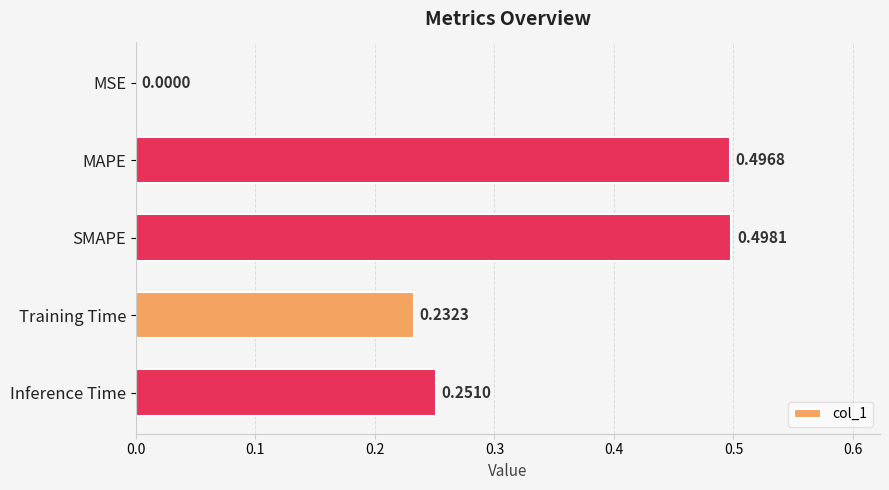

What is the change in value from MSE to MAPE?

+0.5